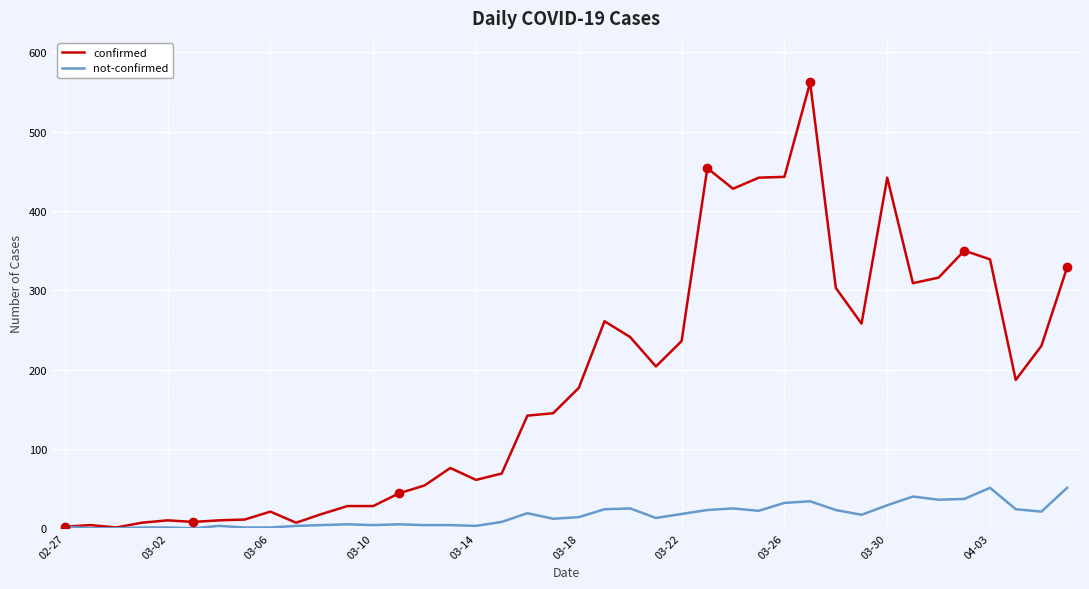

List the series in order of their peak value, highest first.

confirmed, not-confirmed